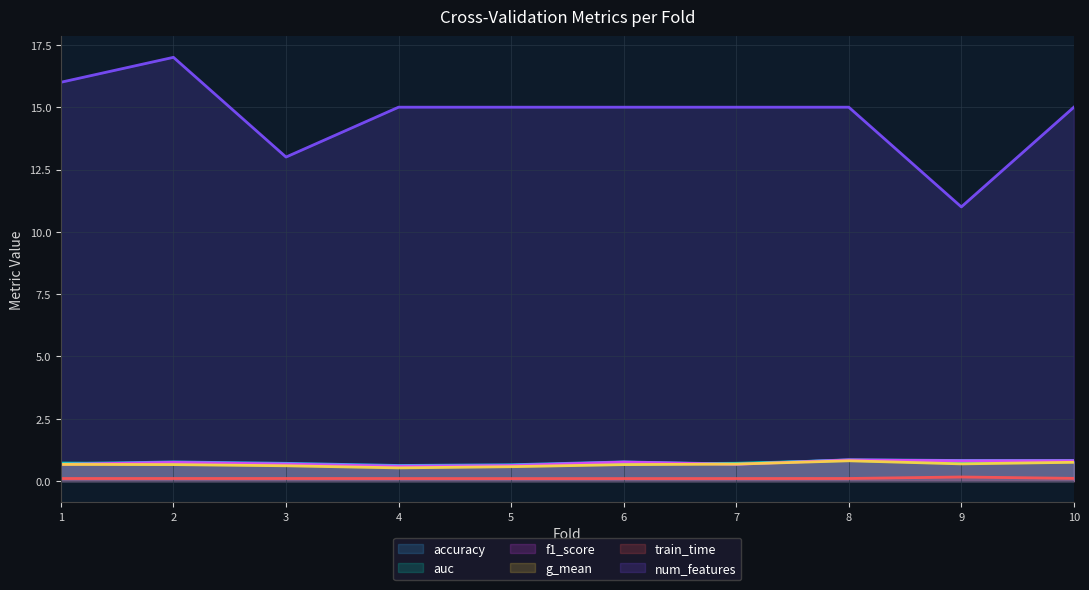

Reading right to left, what are all the values shown in this chart?

accuracy: 0.8	0.8	0.9	0.7	0.8	0.7	0.6	0.7	0.8	0.7
auc: 0.8	0.7	0.8	0.7	0.7	0.6	0.6	0.7	0.7	0.7
f1_score: 0.8	0.8	0.9	0.7	0.8	0.6	0.6	0.7	0.8	0.7
g_mean: 0.8	0.7	0.8	0.7	0.7	0.6	0.5	0.6	0.7	0.7
train_time: 0.1	0.2	0.1	0.1	0.1	0.1	0.1	0.1	0.1	0.1
num_features: 15.0	11.0	15.0	15.0	15.0	15.0	15.0	13.0	17.0	16.0